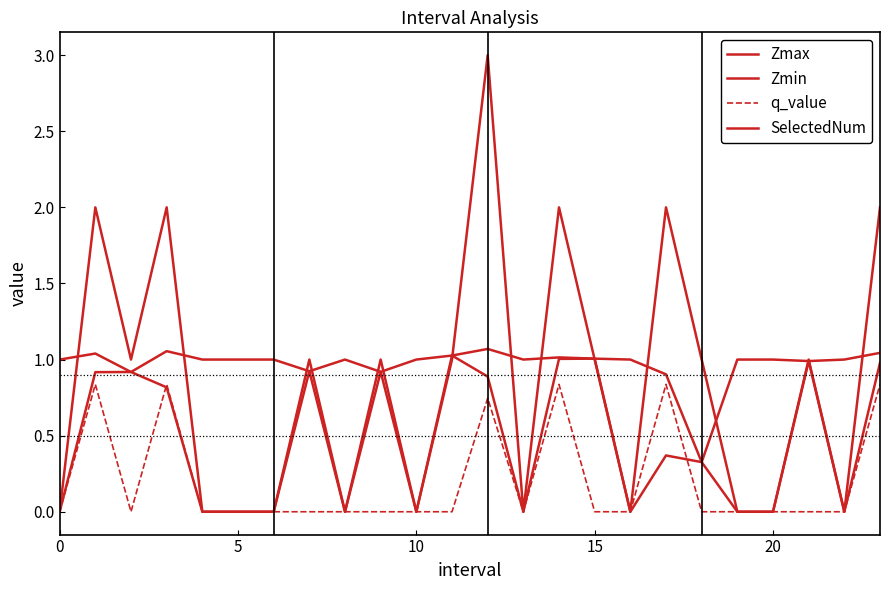

True or false: Zmin and Zmax intersect in this chart.

False